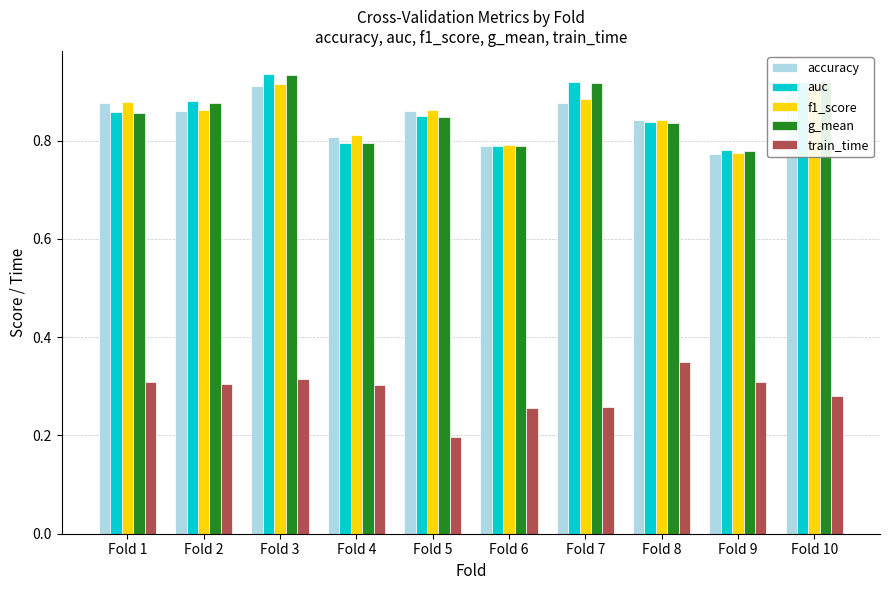

Are the bars horizontal?

No